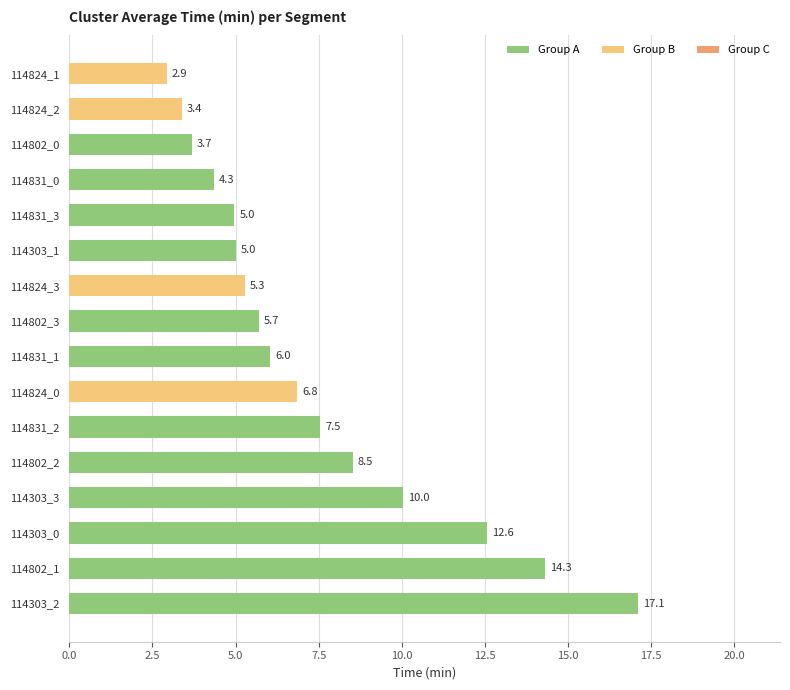

Is it true that the value at 114831_3 is 2.6?

False